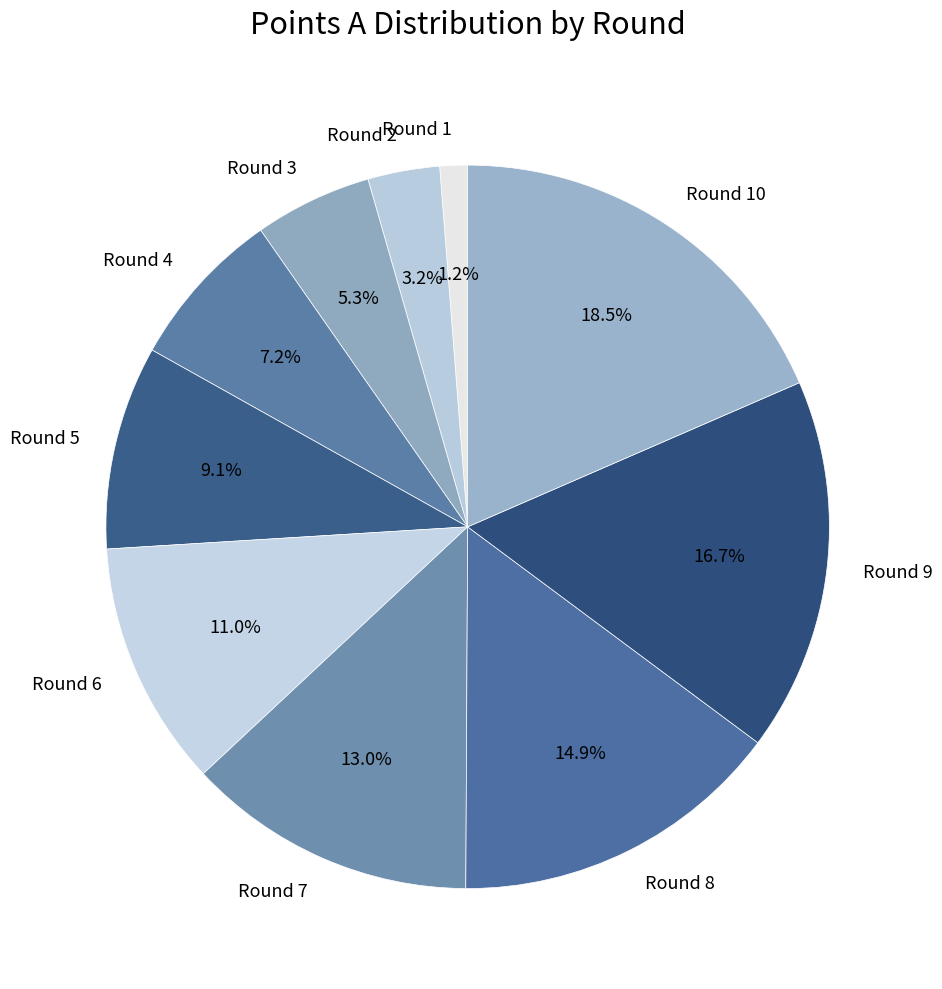

Rank the categories by value from lowest to highest.

Round 1, Round 2, Round 3, Round 4, Round 5, Round 6, Round 7, Round 8, Round 9, Round 10